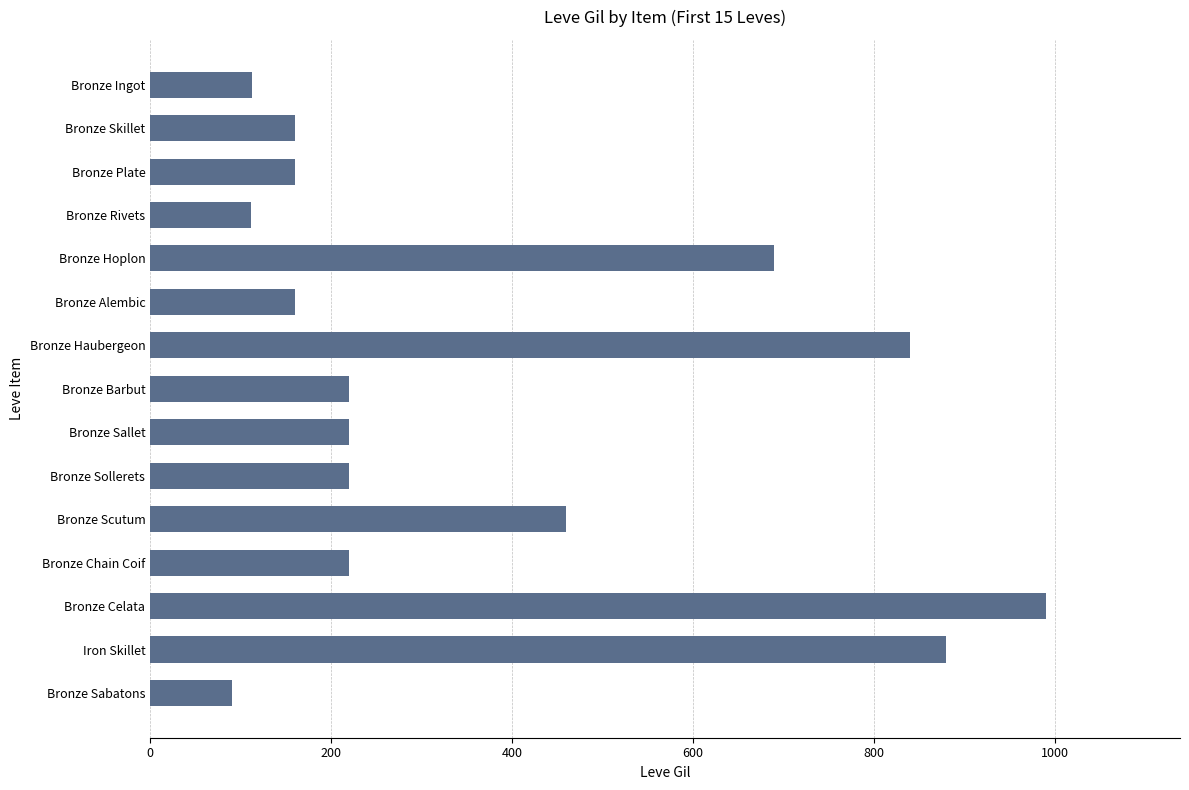

What is the label of the 13th bar from the bottom?

Bronze Plate